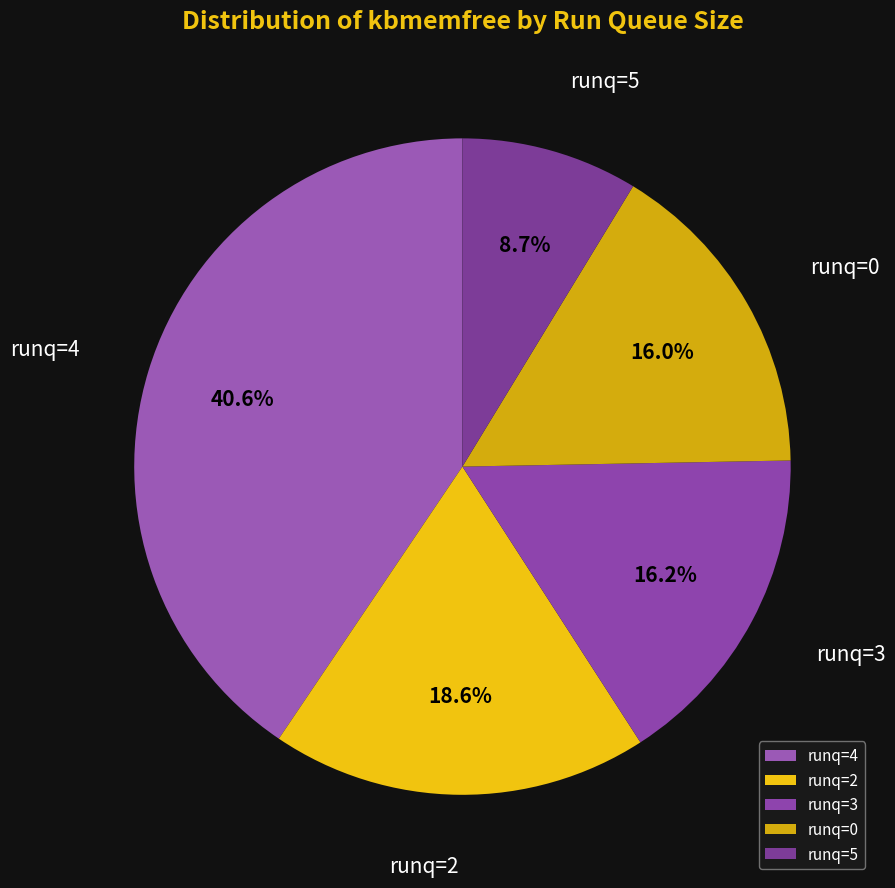

What percentage is NOT represented by runq=4?

59.4%